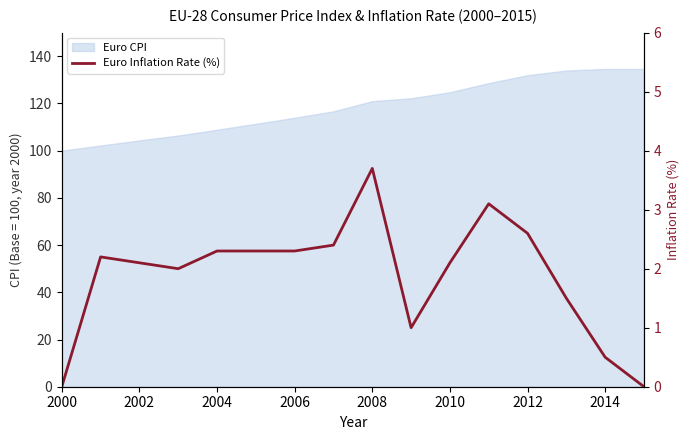

How many values are below 2?

5